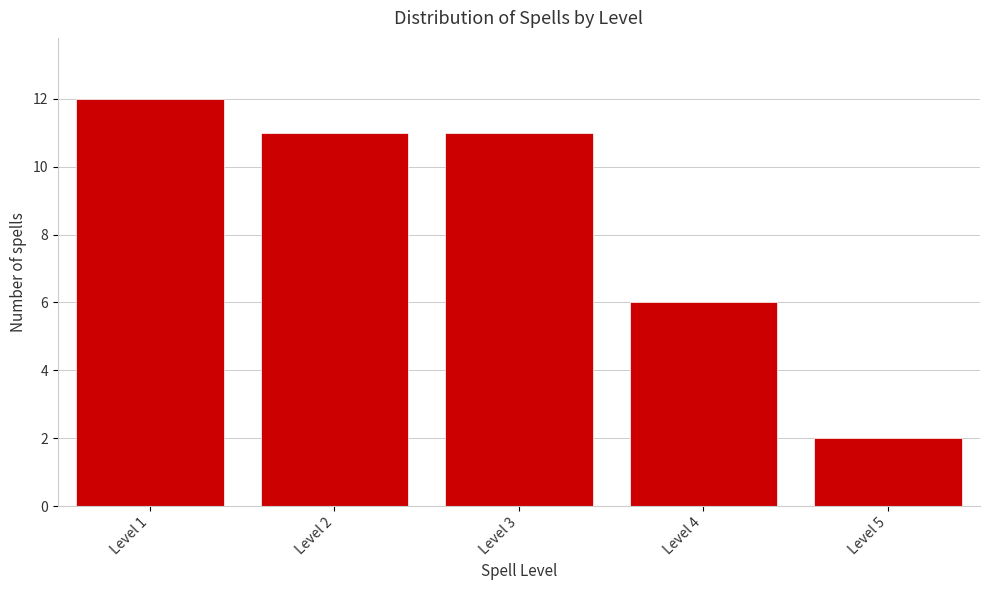

Reading left to right, transcribe this chart: for each bar, give the range it covers on the x-axis and its height. The values are not printed on the chart, so give them approximately, as read against the axis.

0.5 to 1.5: 12
1.5 to 2.5: 11
2.5 to 3.5: 11
3.5 to 4.5: 6
4.5 to 5.5: 2